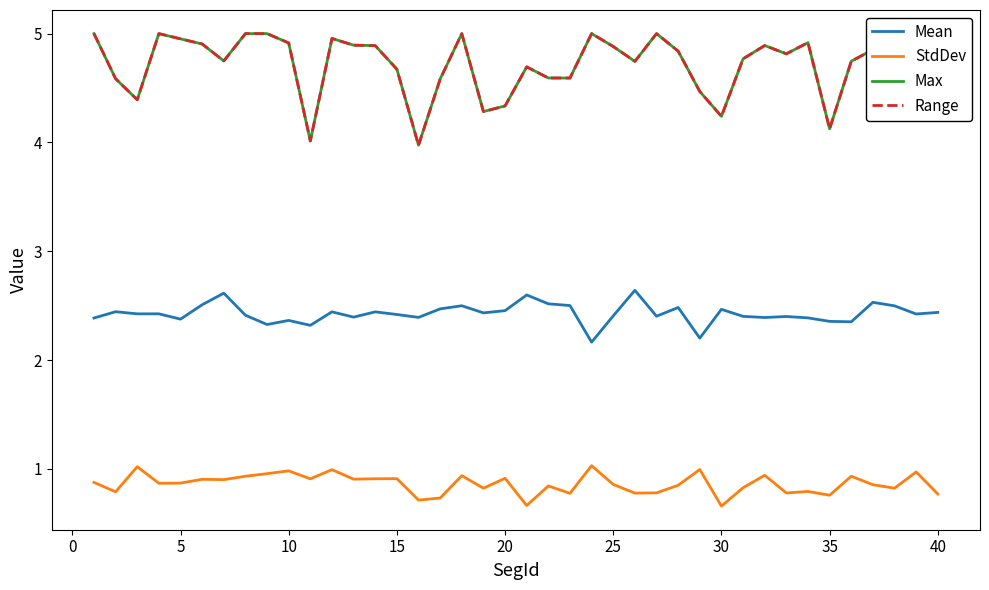

What is the highest value of the StdDev series?

1.0